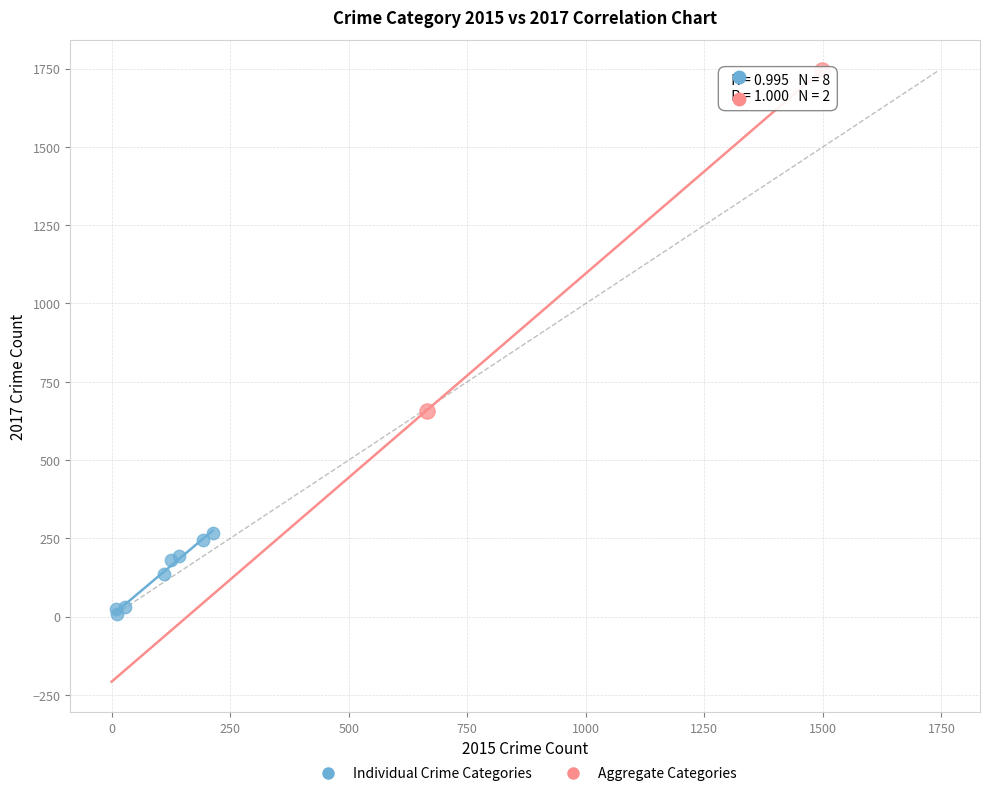

Which series reaches the minimum Y coordinate?

Individual Crime Categories